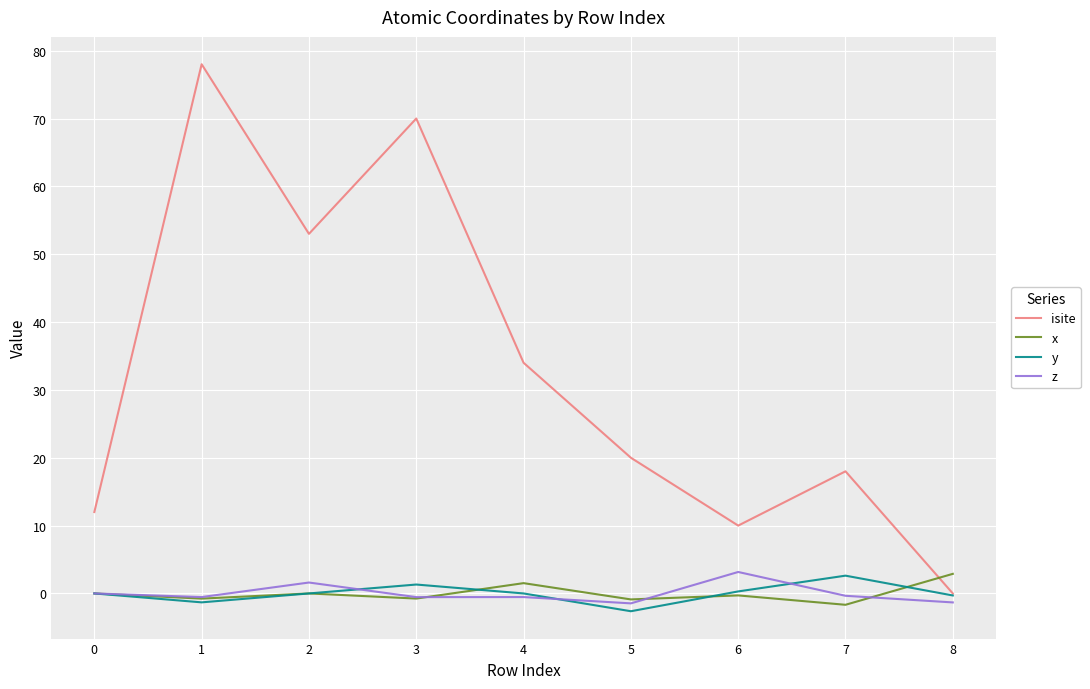

Which series has the largest range (max minus min)?

isite